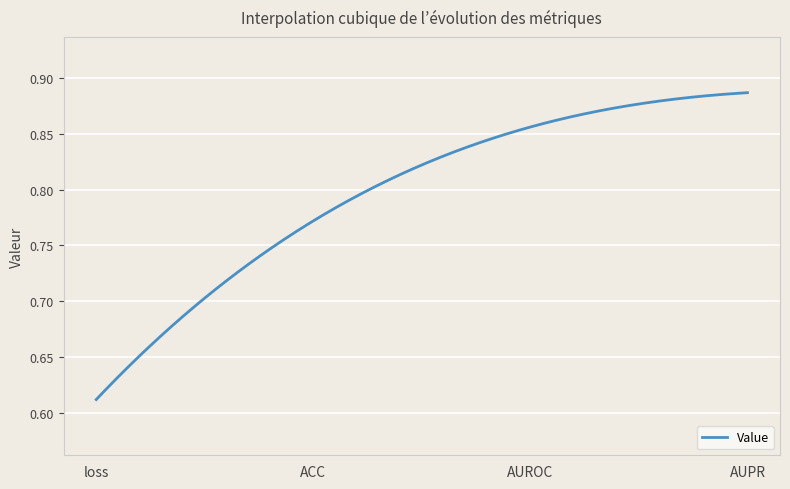

How many lines are shown in the chart?

1